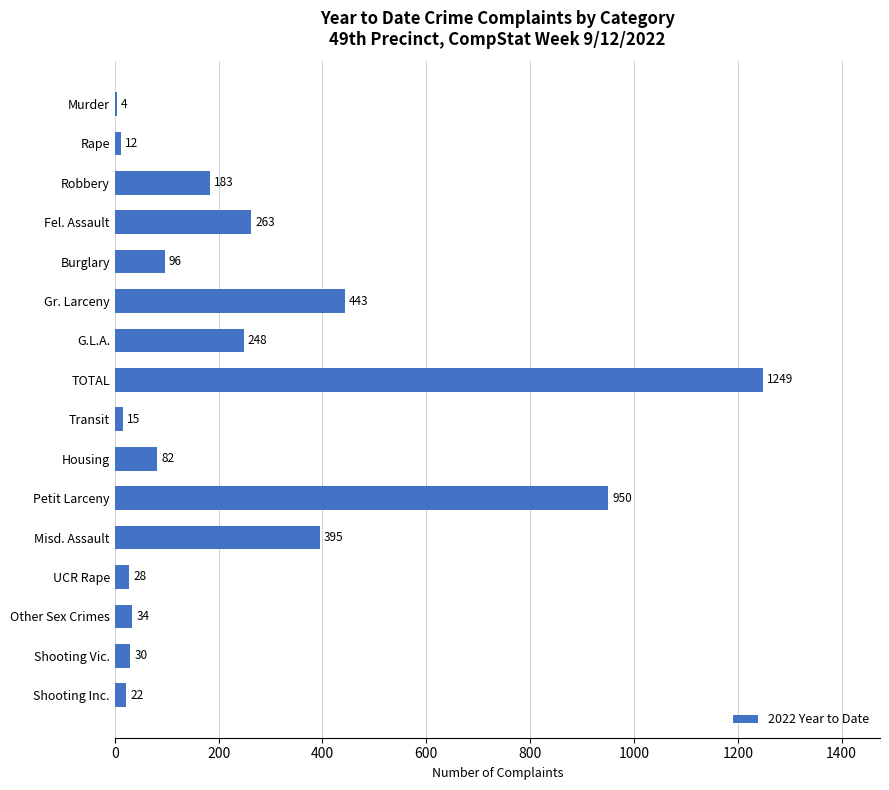

Reading top to bottom, transcribe all the data shown in this chart.

Murder=4	Rape=12	Robbery=183	Fel. Assault=263	Burglary=96	Gr. Larceny=443	G.L.A.=248	TOTAL=1249	Transit=15	Housing=82	Petit Larceny=950	Misd. Assault=395	UCR Rape=28	Other Sex Crimes=34	Shooting Vic.=30	Shooting Inc.=22